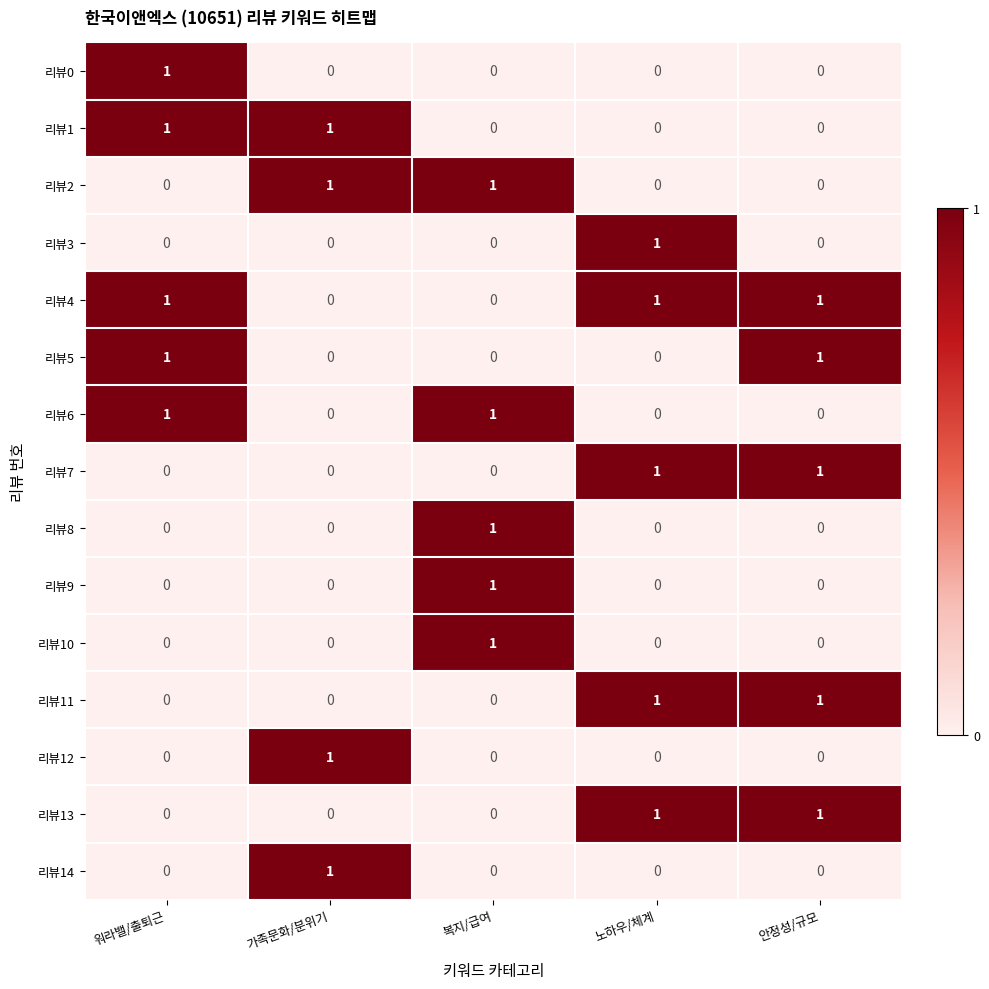

Is it true that 리뷰4 equals 1 at 워라밸/출퇴근?

True